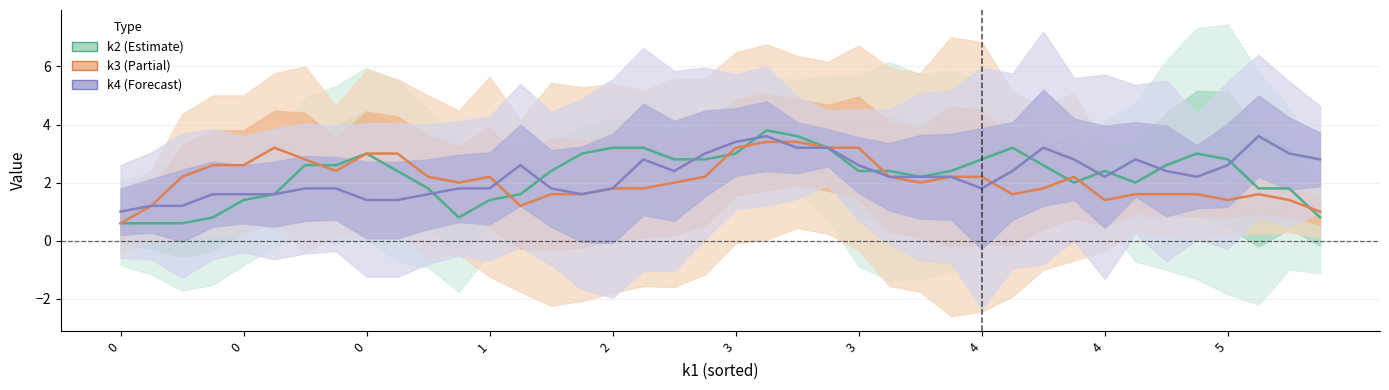

At how many categories does at least one series exceed 3?

12